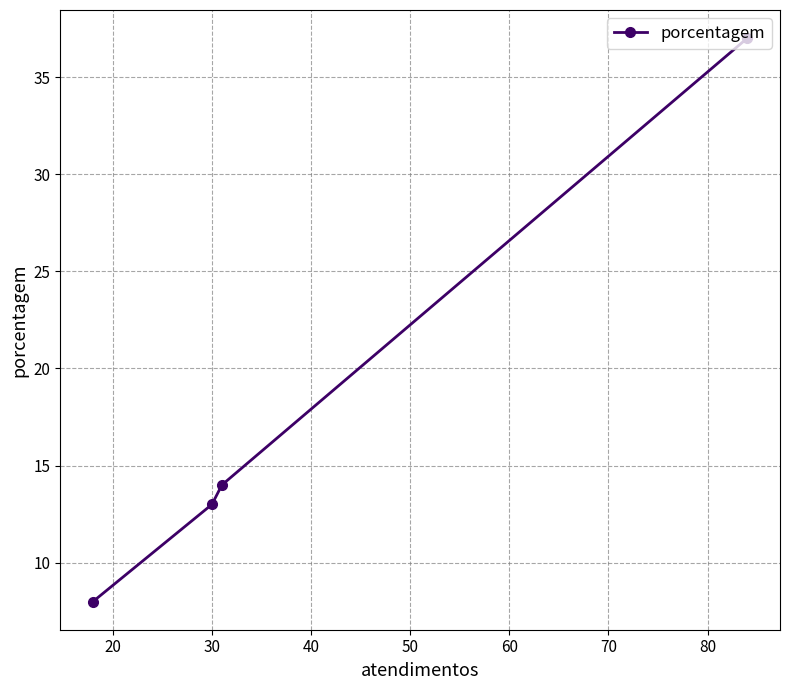

What is the value of the 4th point from the left?

37